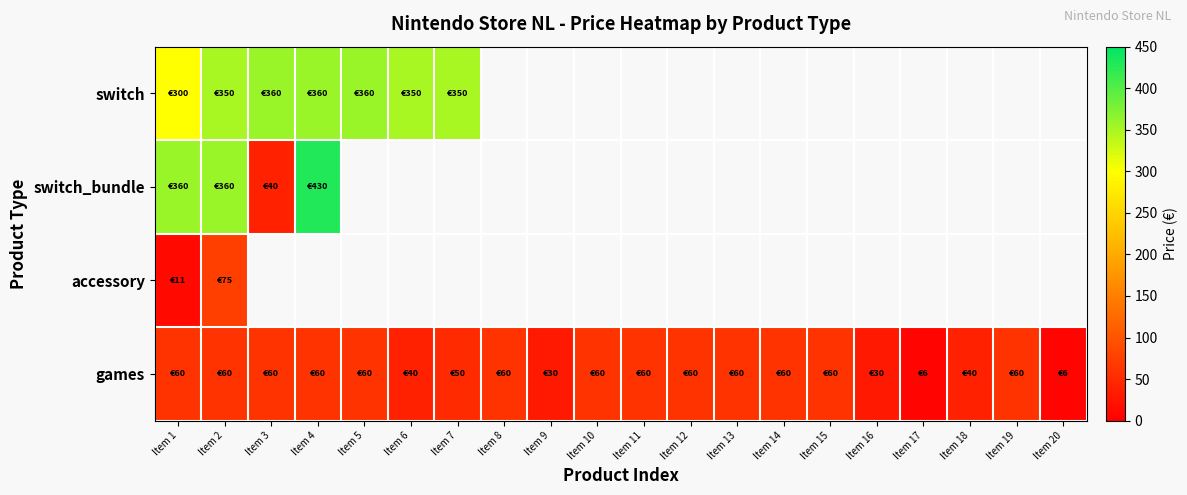

What is the maximum value shown in the chart?

430.0